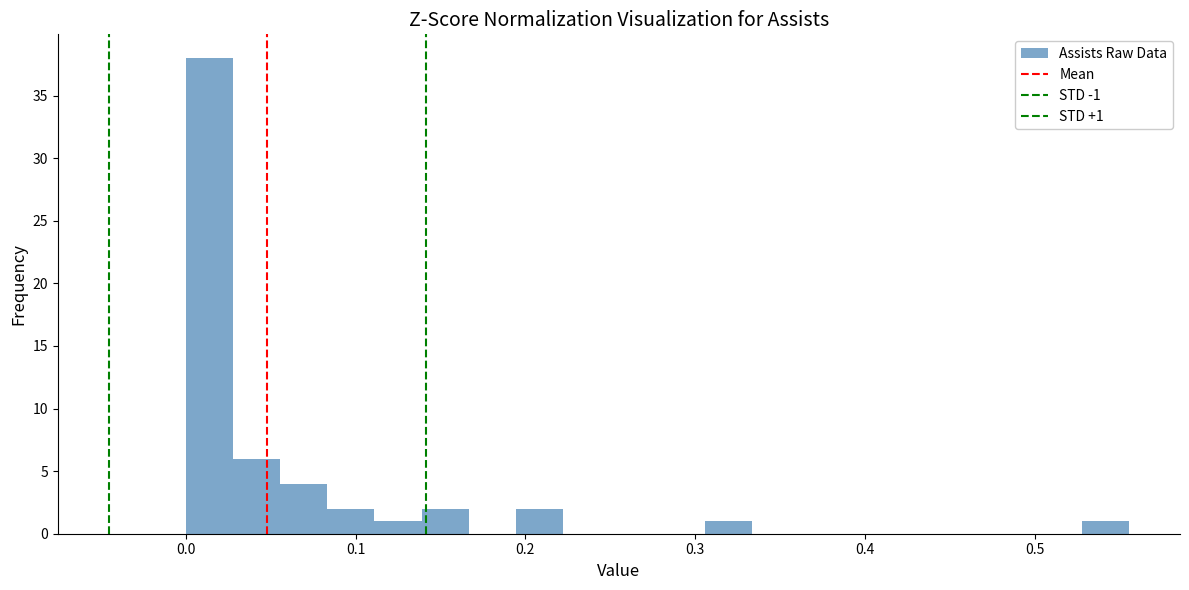

Around what value on the x-axis is the tallest bar? Give the approximate position of its centre, as read against the axis.

0.01